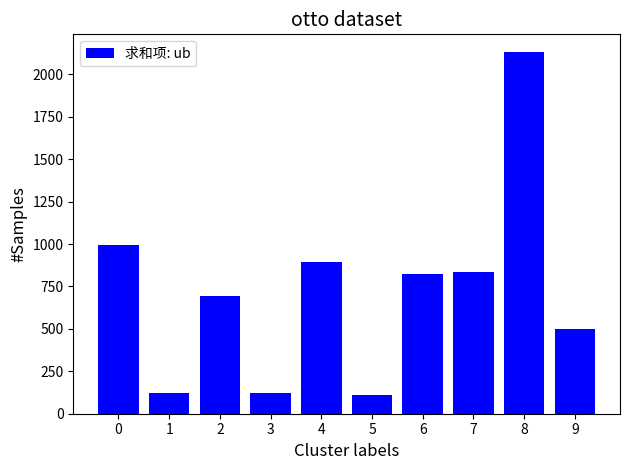

What is the sum of all values?

7227